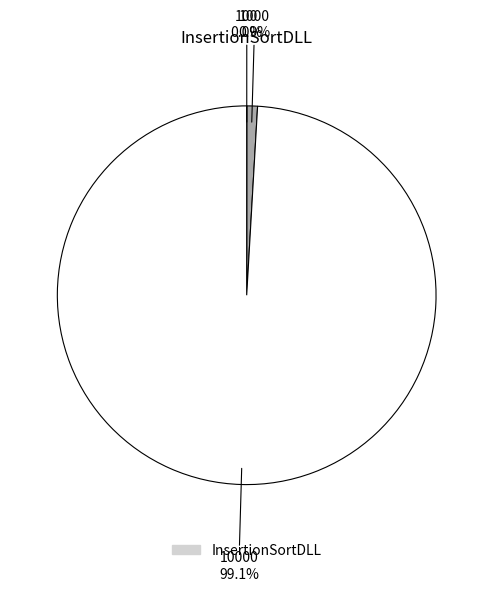

Is there any slice that represents more than half of the pie?

Yes